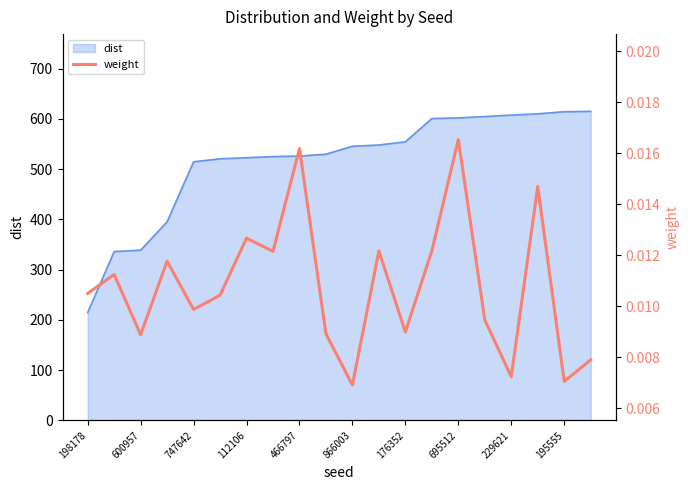

What is the maximum value for dist?

615.1